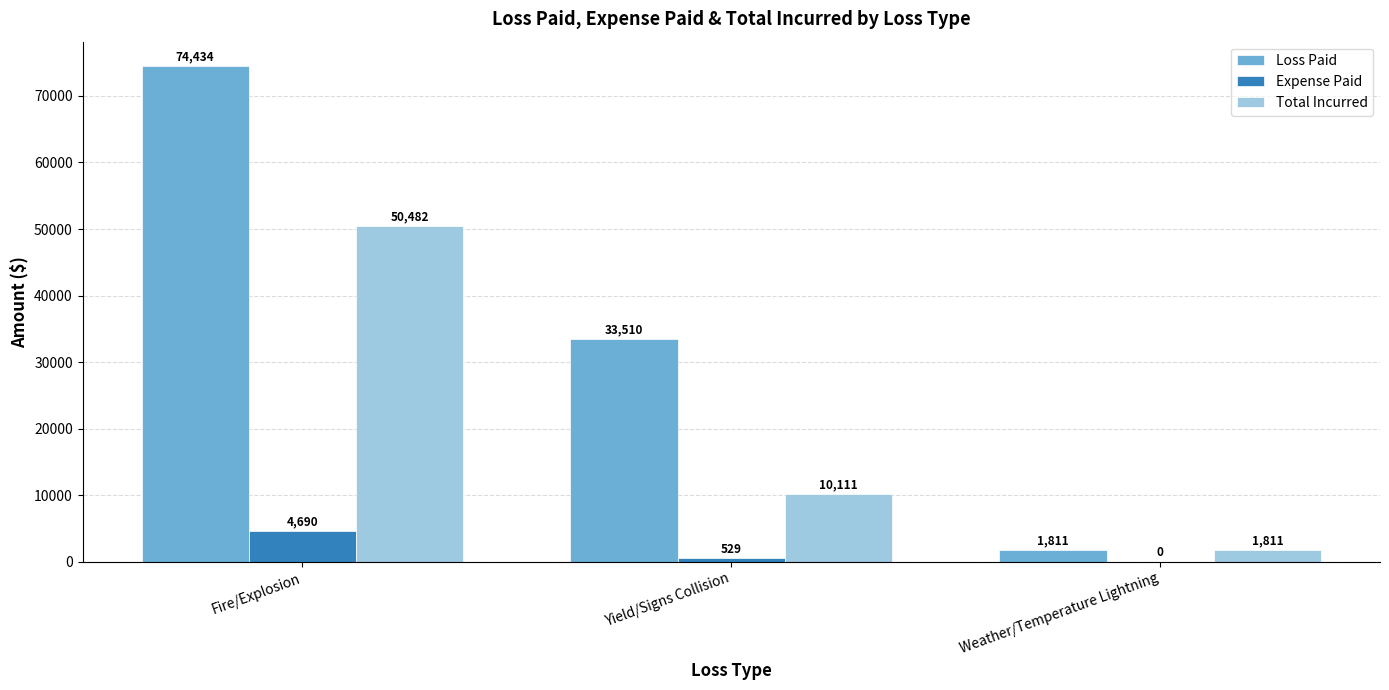

What is the sum of the Total Incurred values at Weather/Temperature Lightning and Yield/Signs Collision?

11922